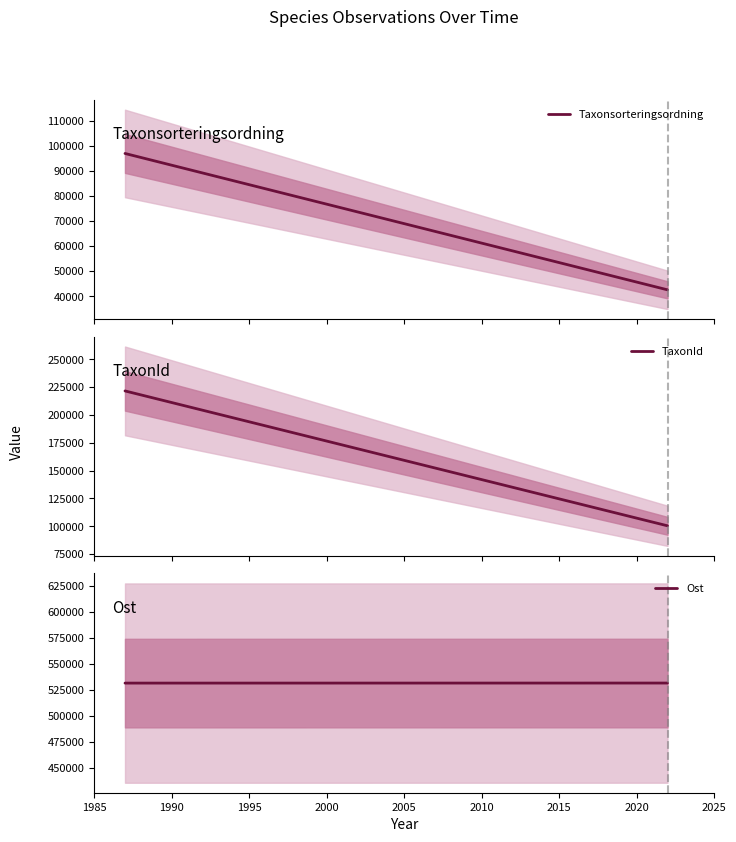

Reading right to left, transcribe all the data shown in this chart.

Taxonsorteringsordning: 42566.0	96886.5
TaxonId: 100399.0	221617.6
Ost: 531415.8	531366.5